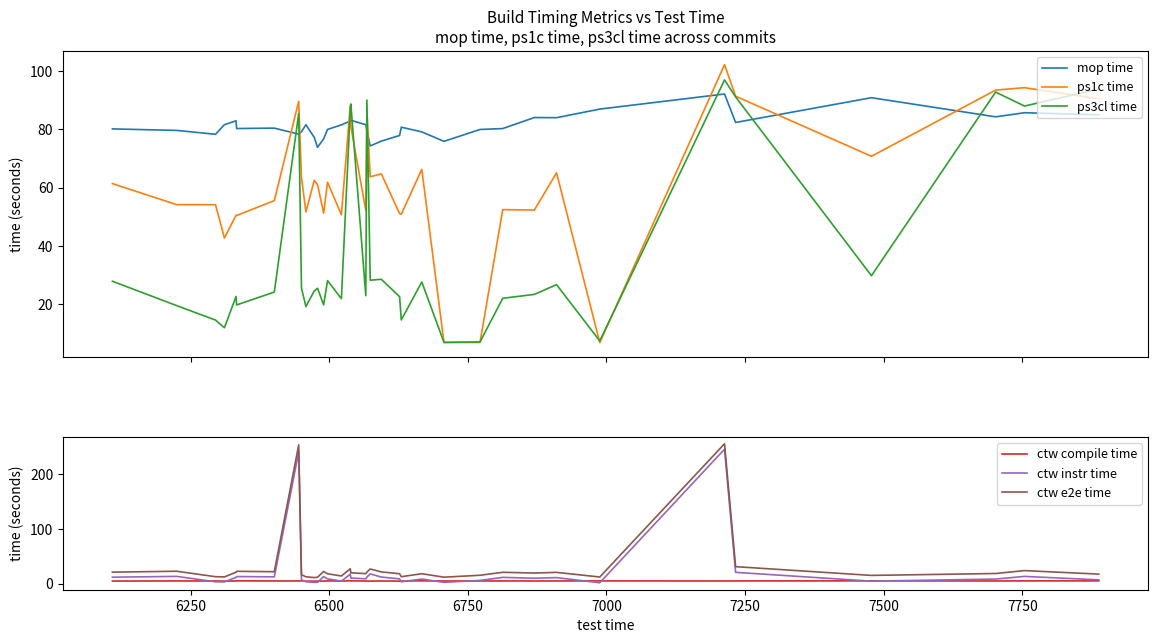

True or false: ctw e2e time and ctw instr time intersect in this chart.

False